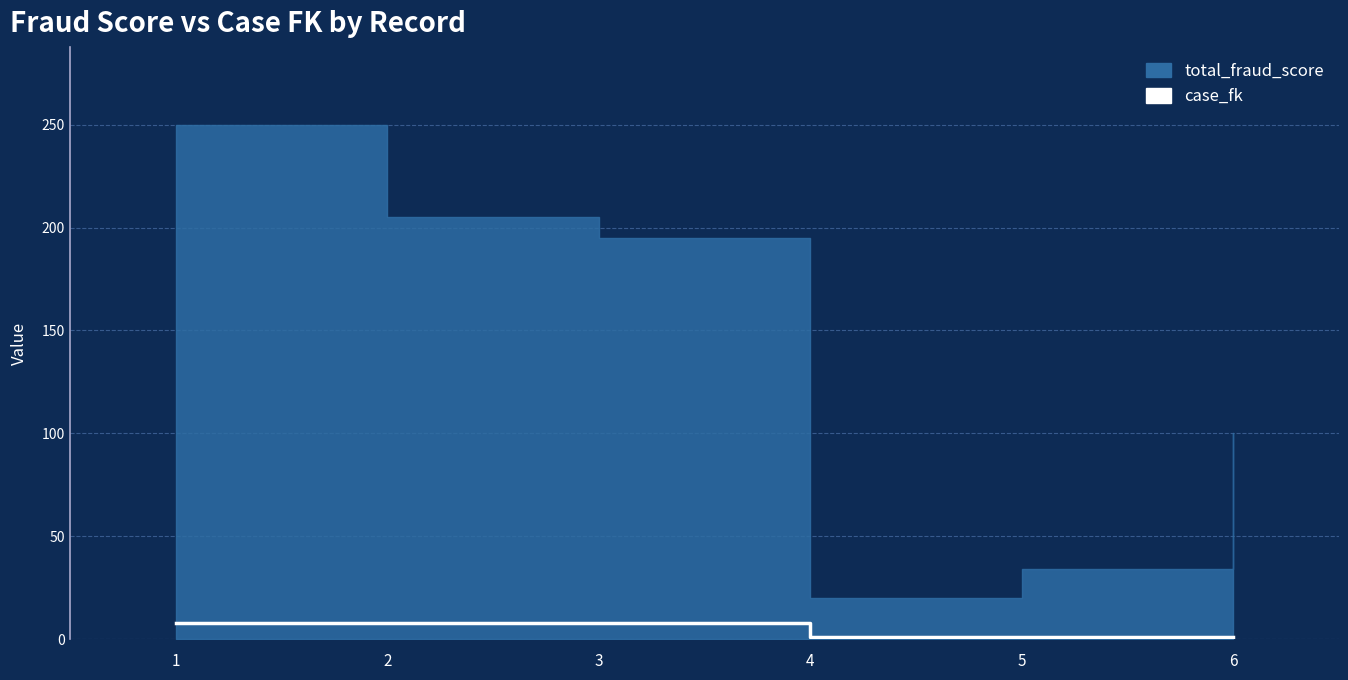

The value at 6 is 1. True or false?

False